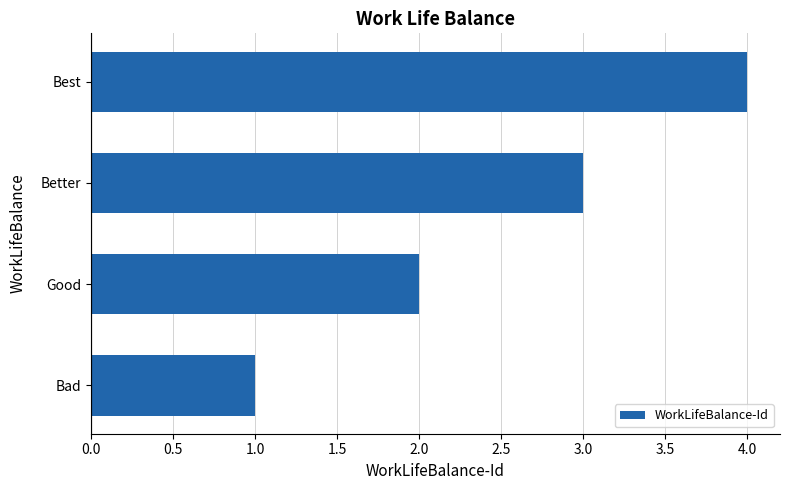

What is the difference between the maximum and minimum values?

3